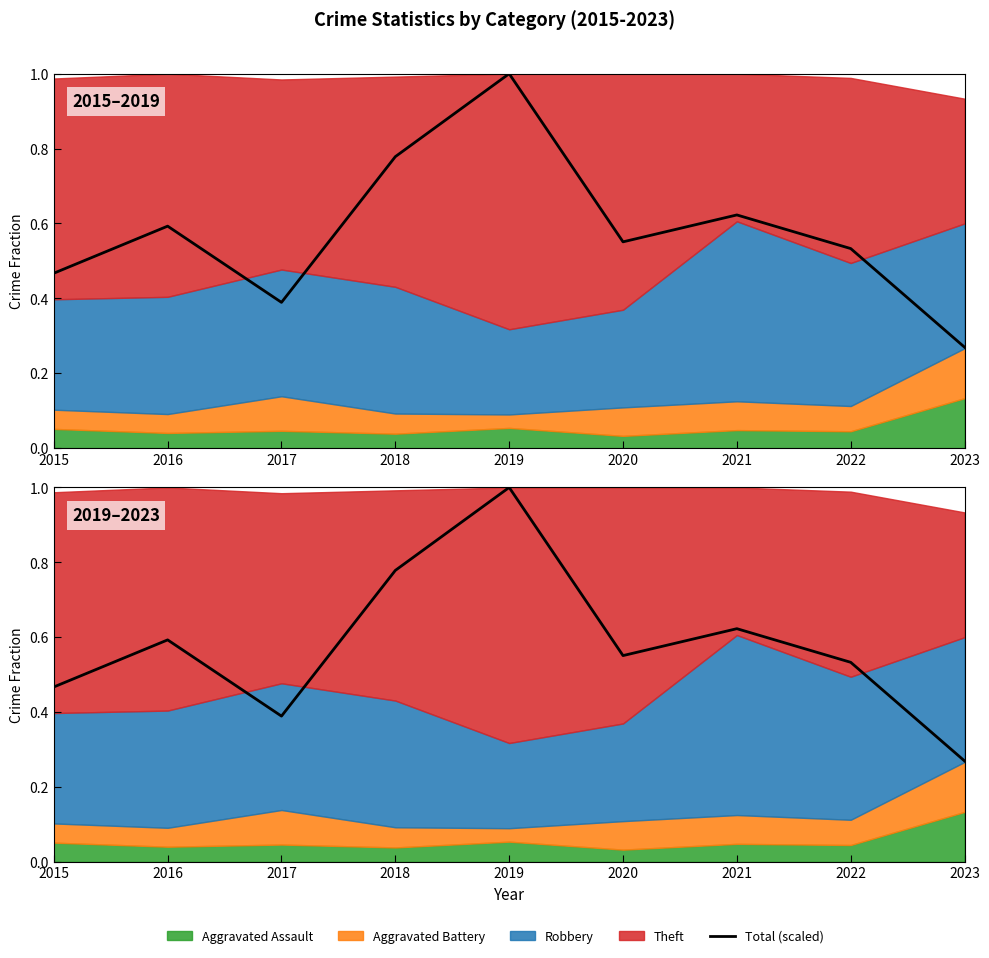

The chart shows a value of 0.5 at 2022. True or false?

True